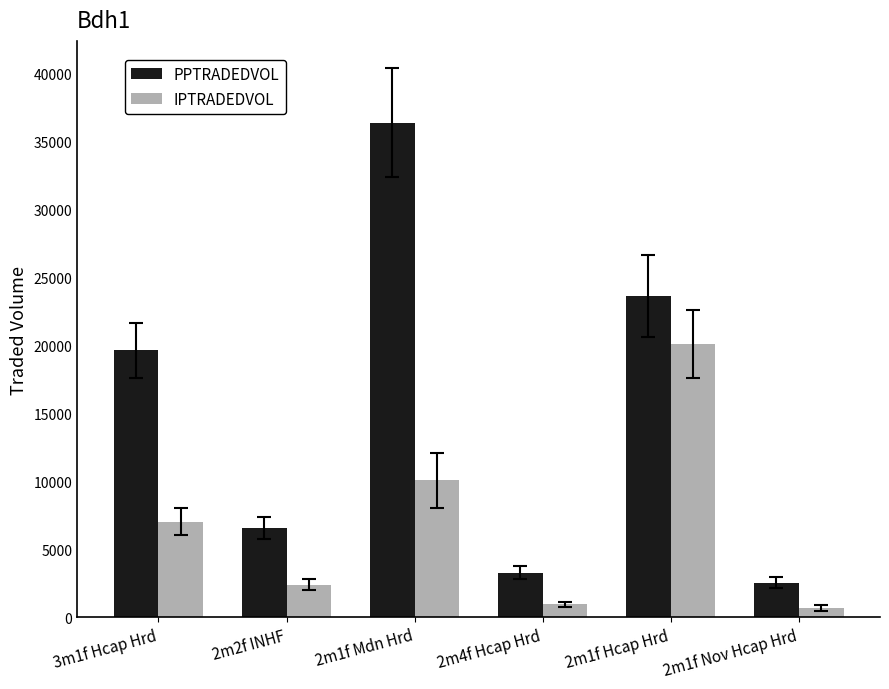

Rank the series at 2m2f INHF from highest to lowest value.

PPTRADEDVOL, IPTRADEDVOL